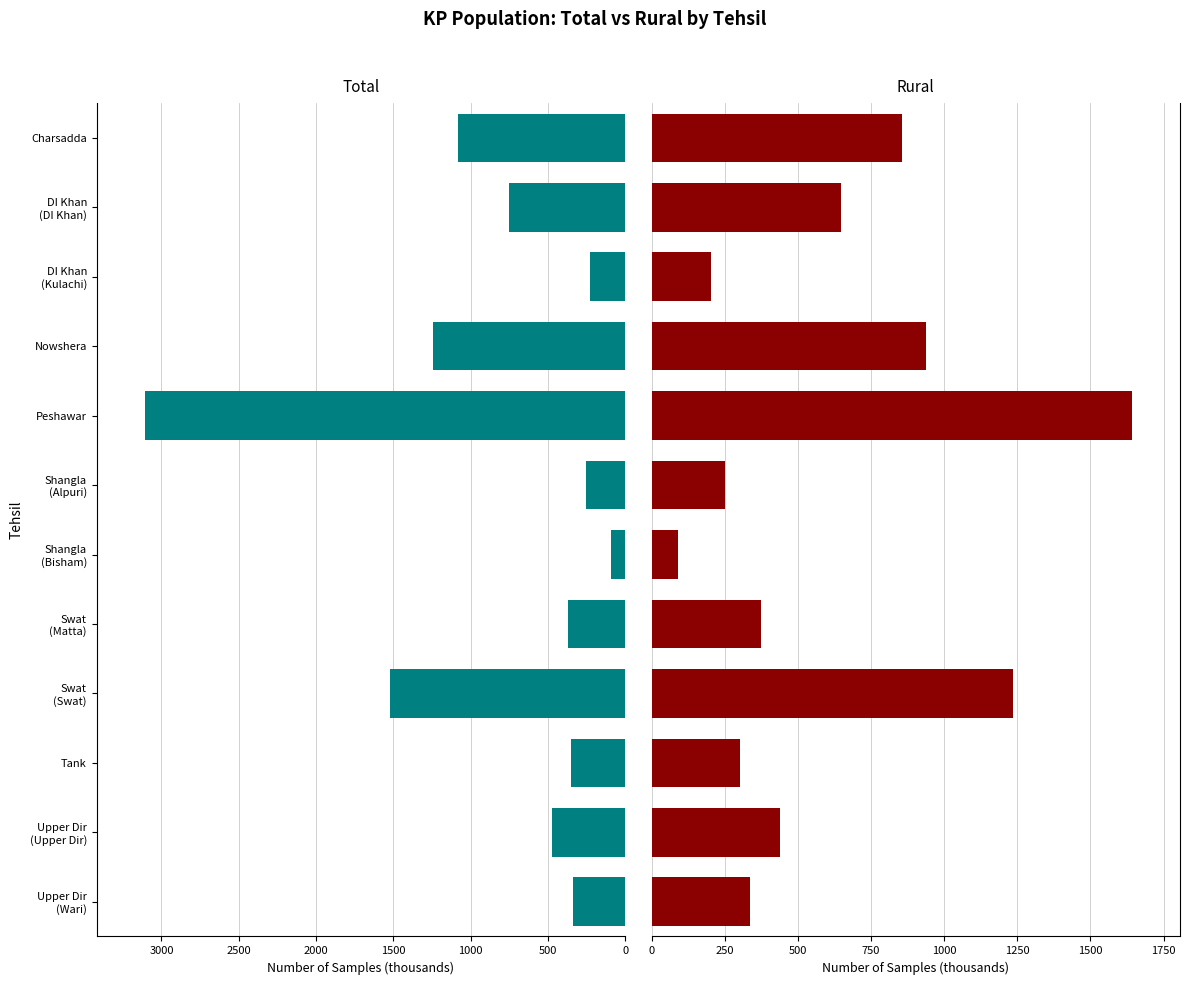

Rank the series by their average value, from lowest to highest.

Rural, Total